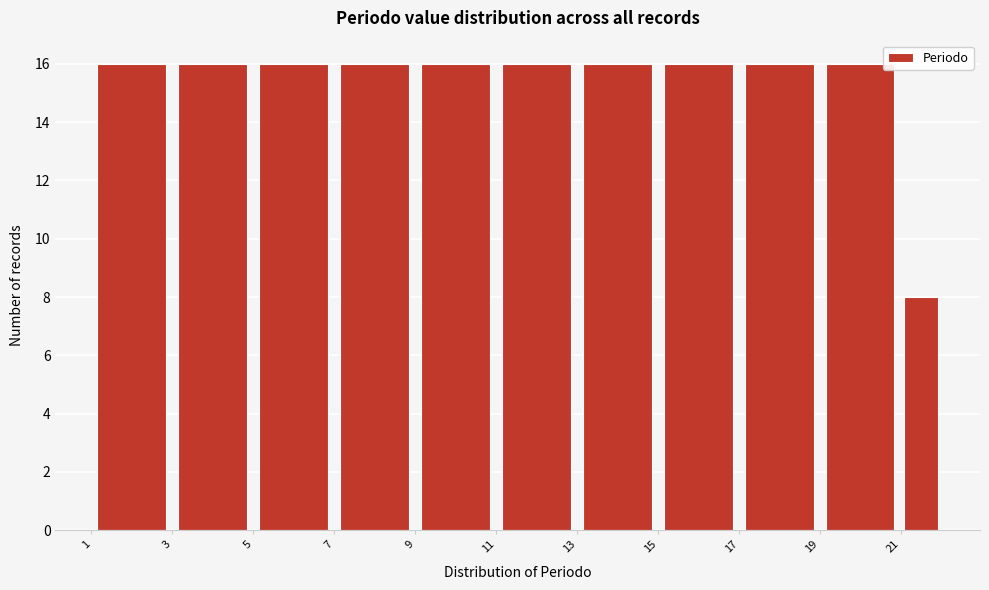

What is the height of the bar covering 13 to 15 on the x-axis? The values are not printed on the chart, so give them approximately, as read against the axis.

16